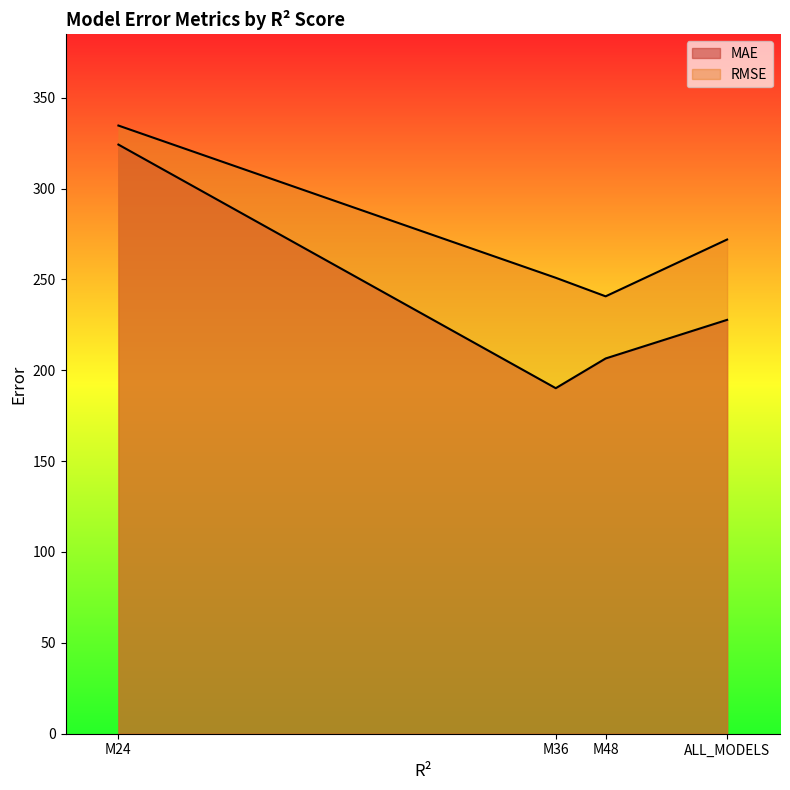

How many series are shown in this chart?

2